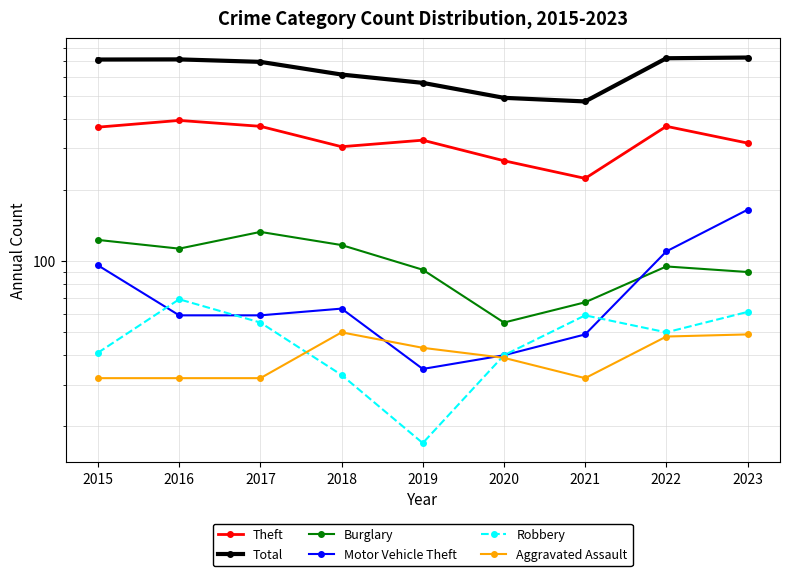

The value of Aggravated Assault at 2016 is 53. True or false?

False